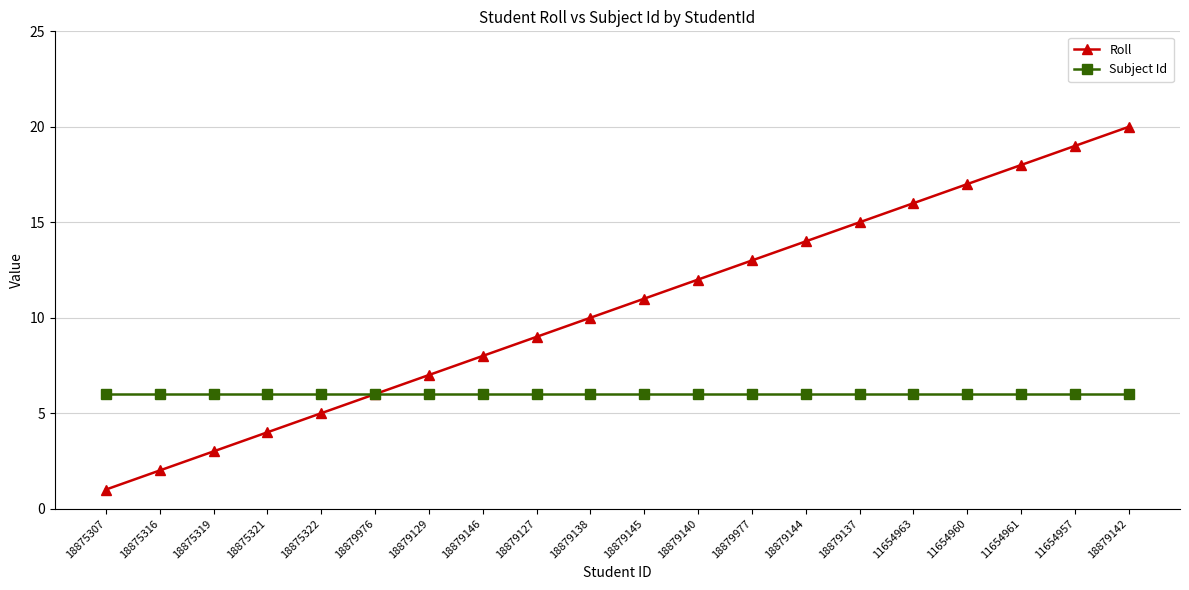

Rank the series by their maximum value, from lowest to highest.

Subject Id, Roll